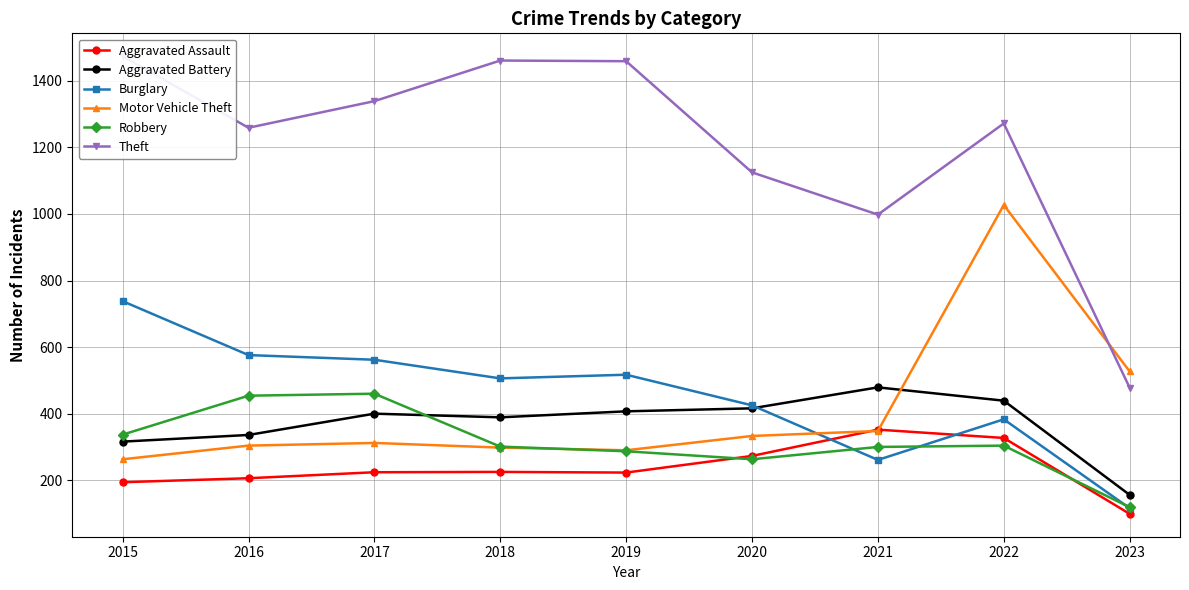

What is the sum of the Burglary values at 2018 and 2023?

622